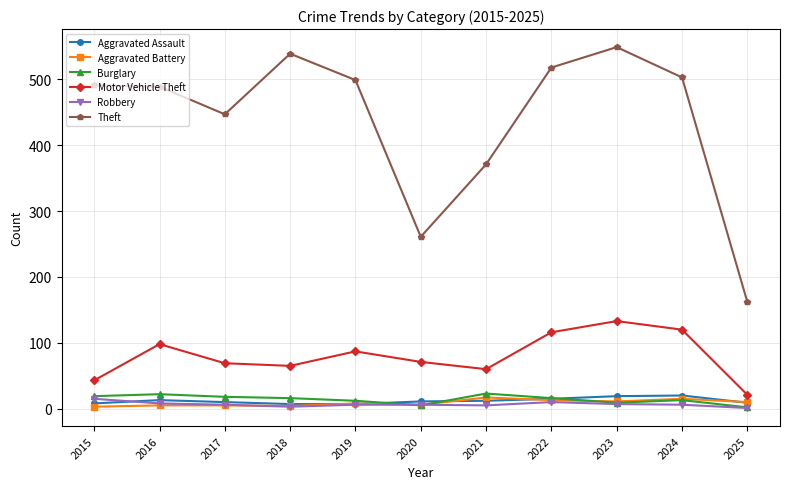

True or false: Motor Vehicle Theft and Burglary intersect in this chart.

False